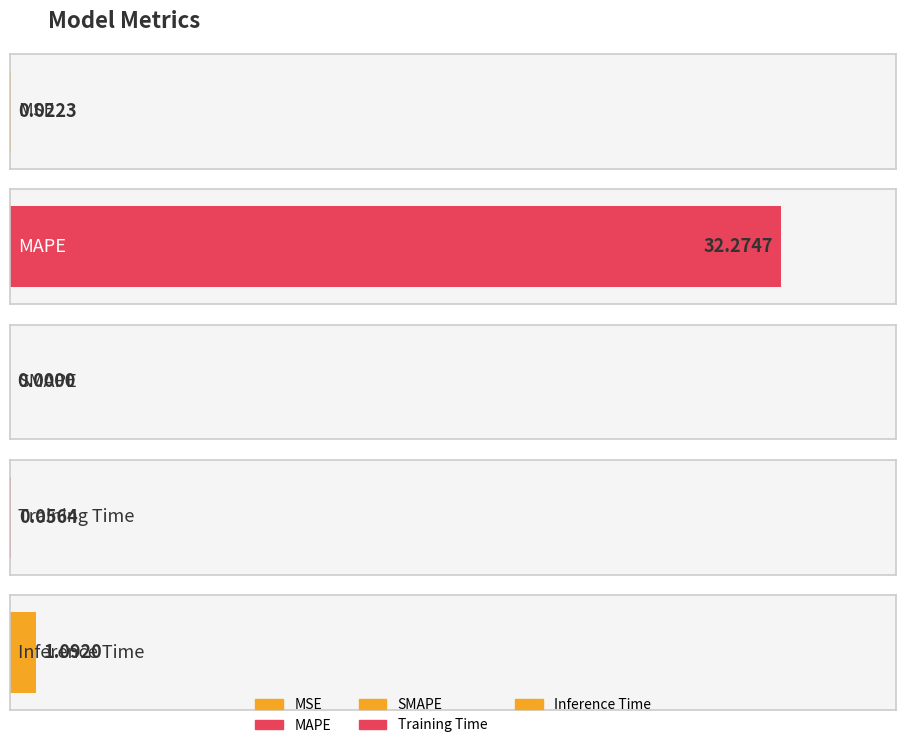

Between Inference Time and MAPE, which is larger?

MAPE